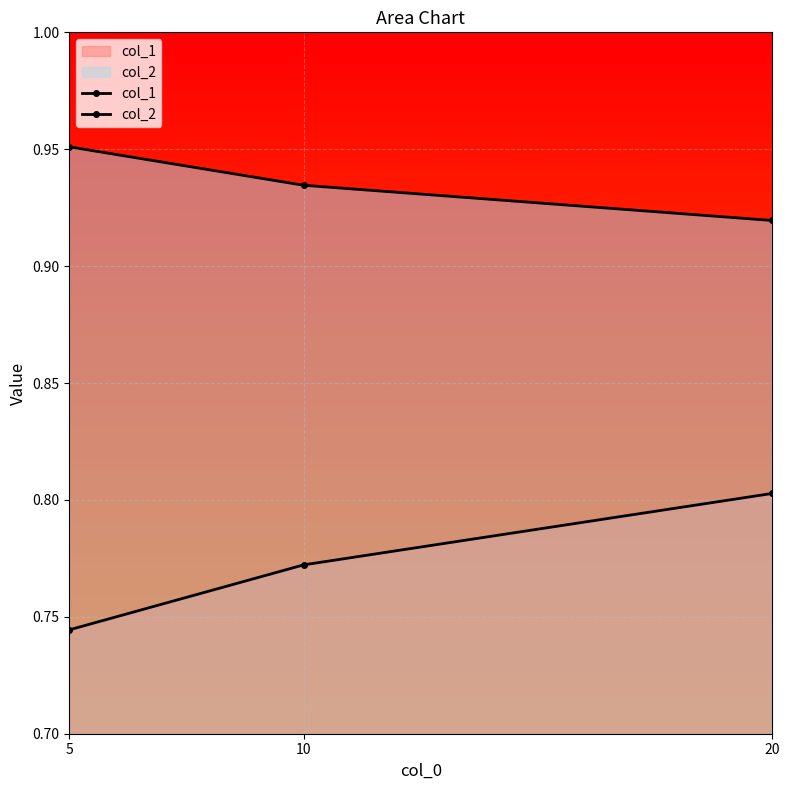

The value of col_1 at 10 is 0.8. True or false?

True